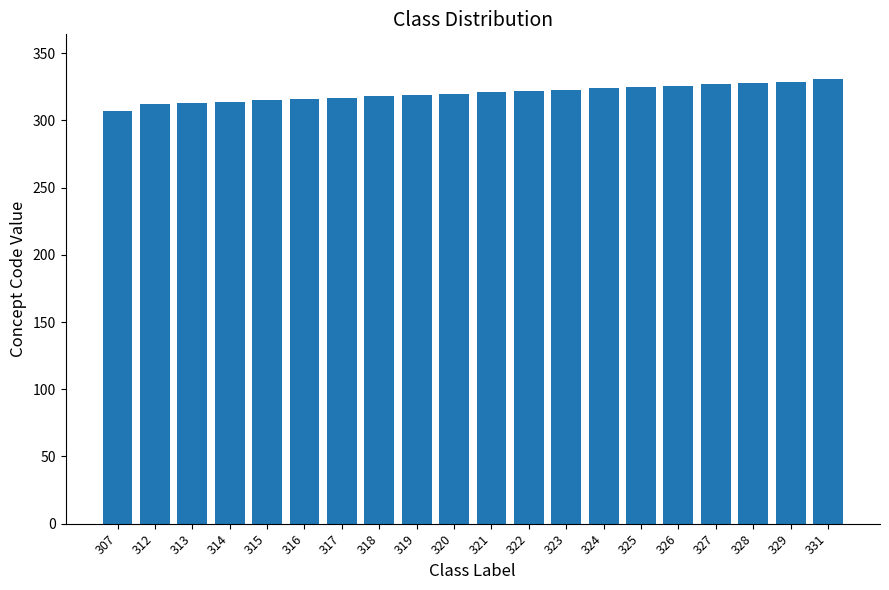

The chart shows a value of 318 at 318. True or false?

True